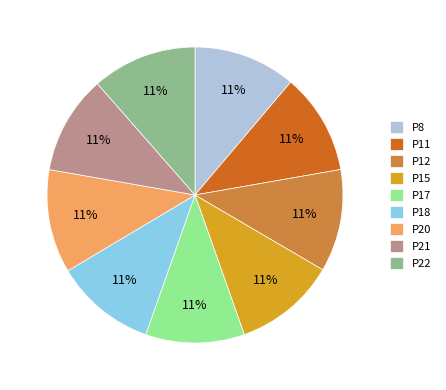

Is P11 the majority of the pie?

No